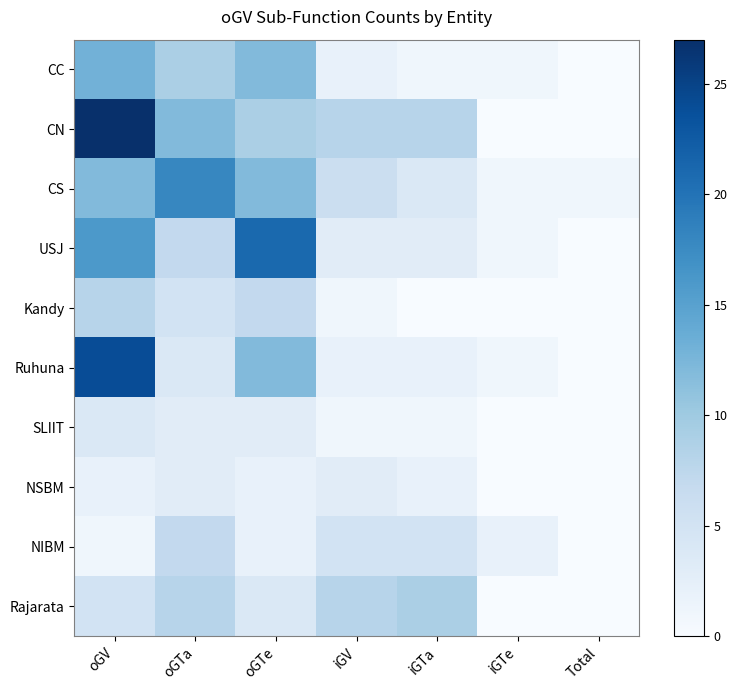

Which series has the largest total across all categories?

CN